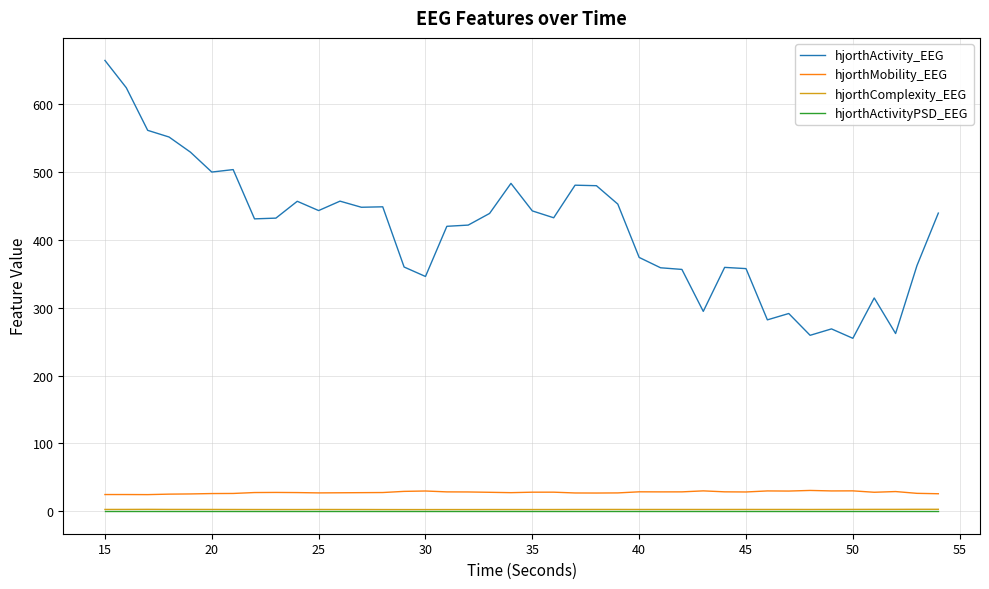

In hjorthComplexity_EEG, how many points are lower than both neighbors (excluding endpoints)?

8